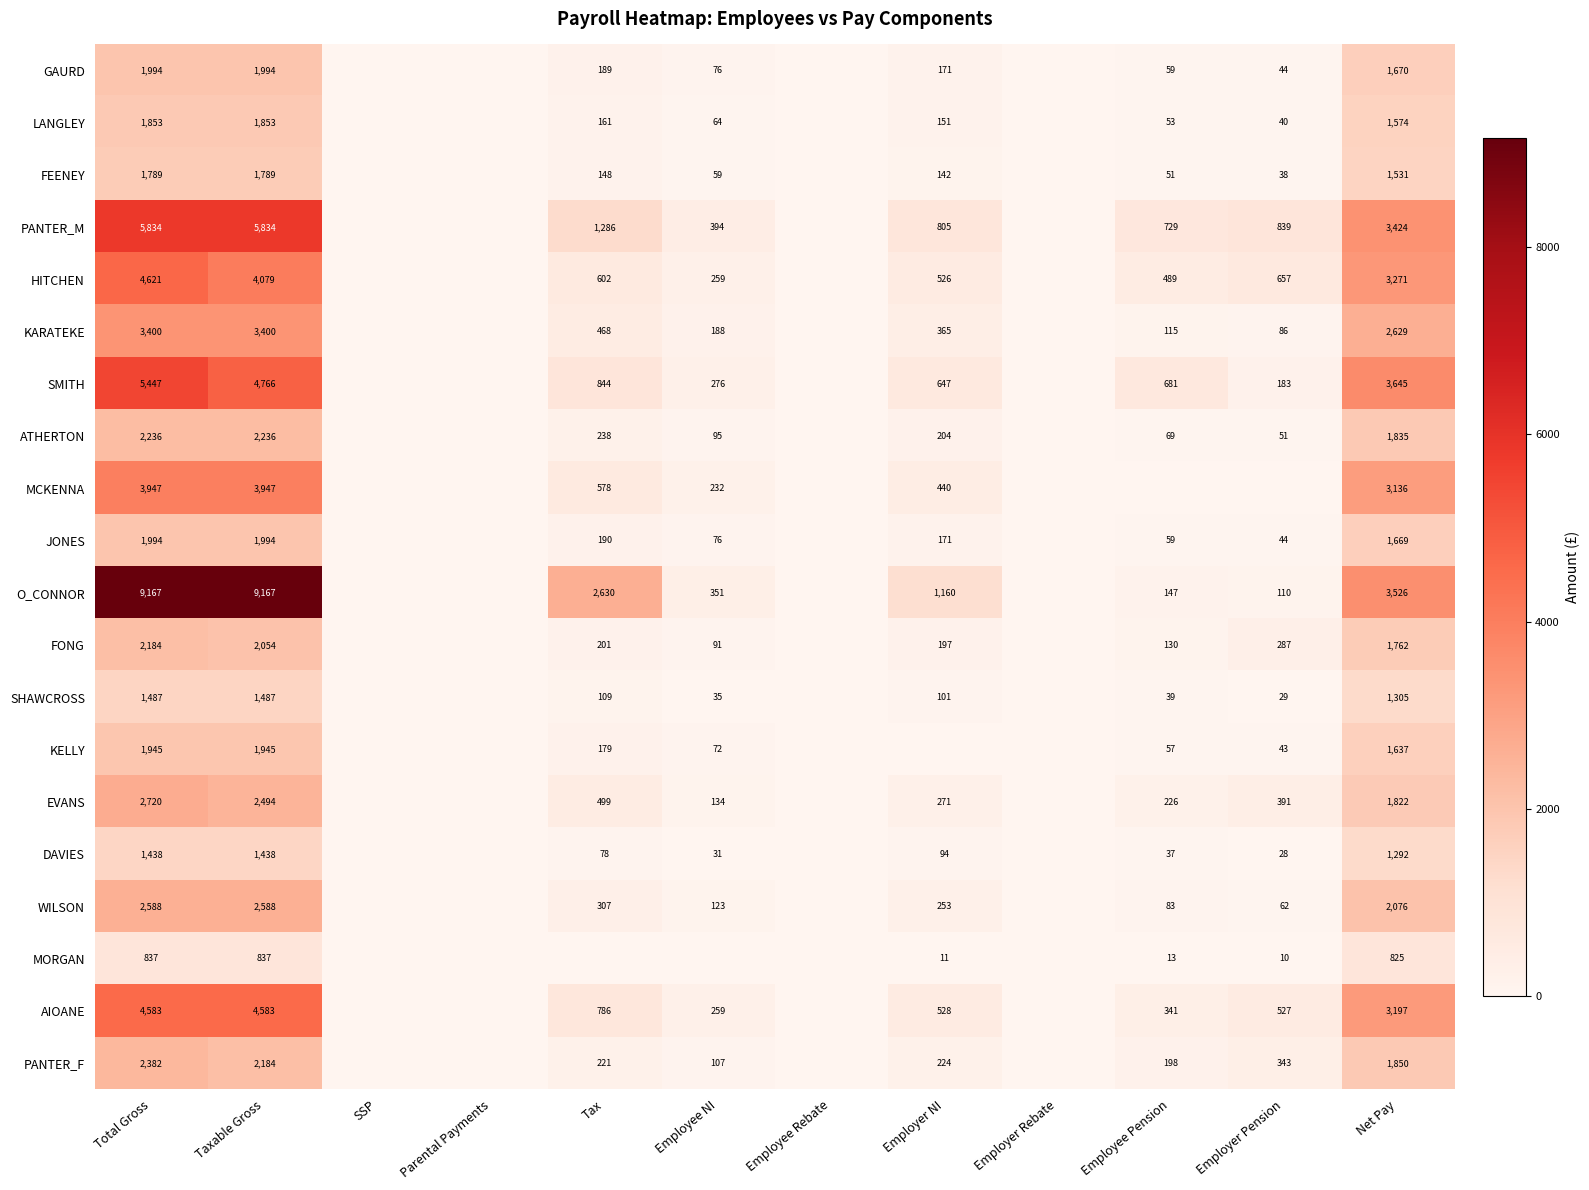

At which category is the sum across all series the highest?

Total Gross